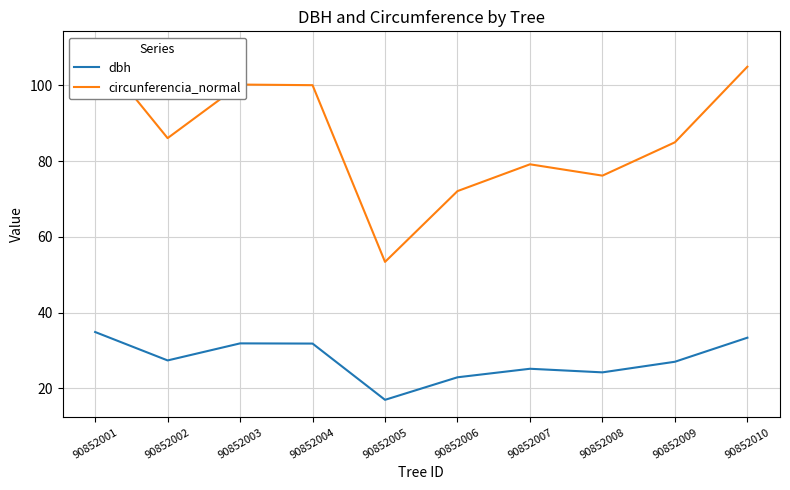

How many data points in circunferencia_normal are above 86?

5